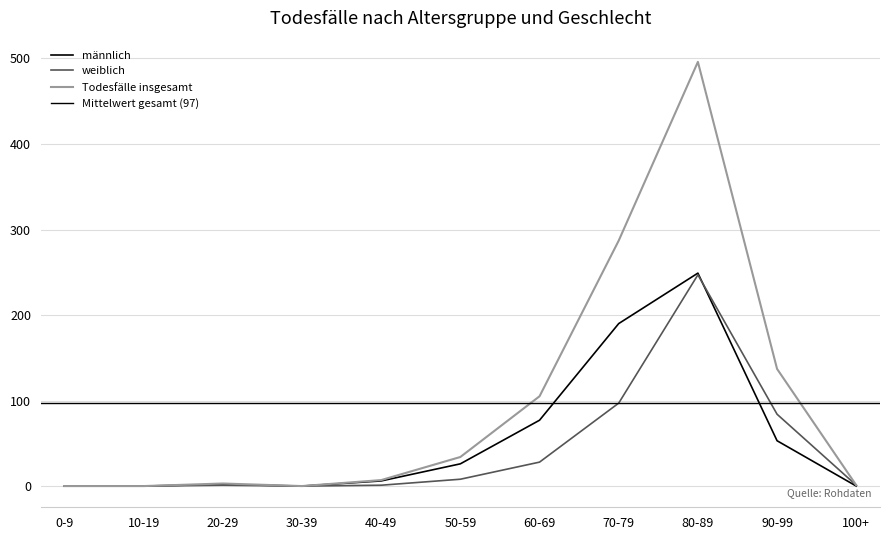

How many data points in Todesfälle insgesamt are less than 7?

5